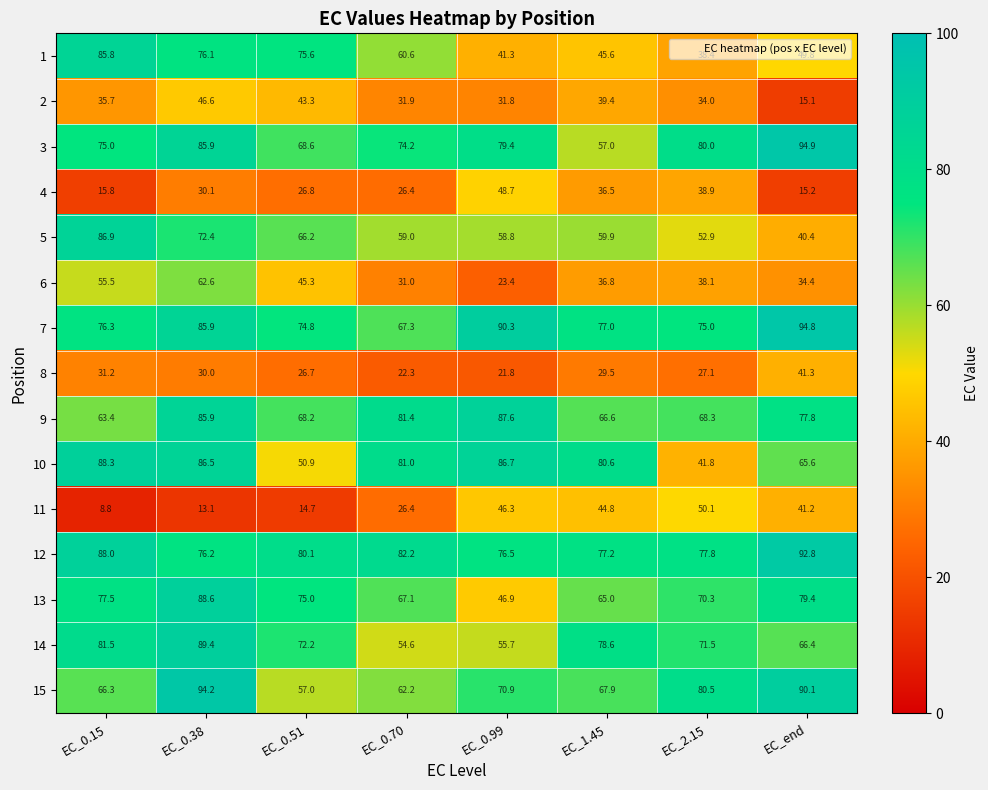

Which series has the widest spread of values?

1